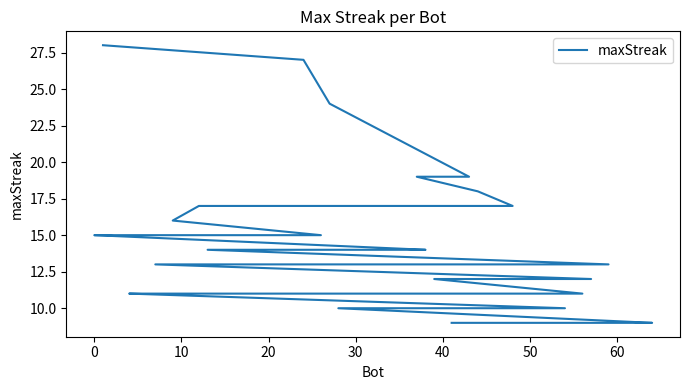

The value at 31 is 15. True or false?

False